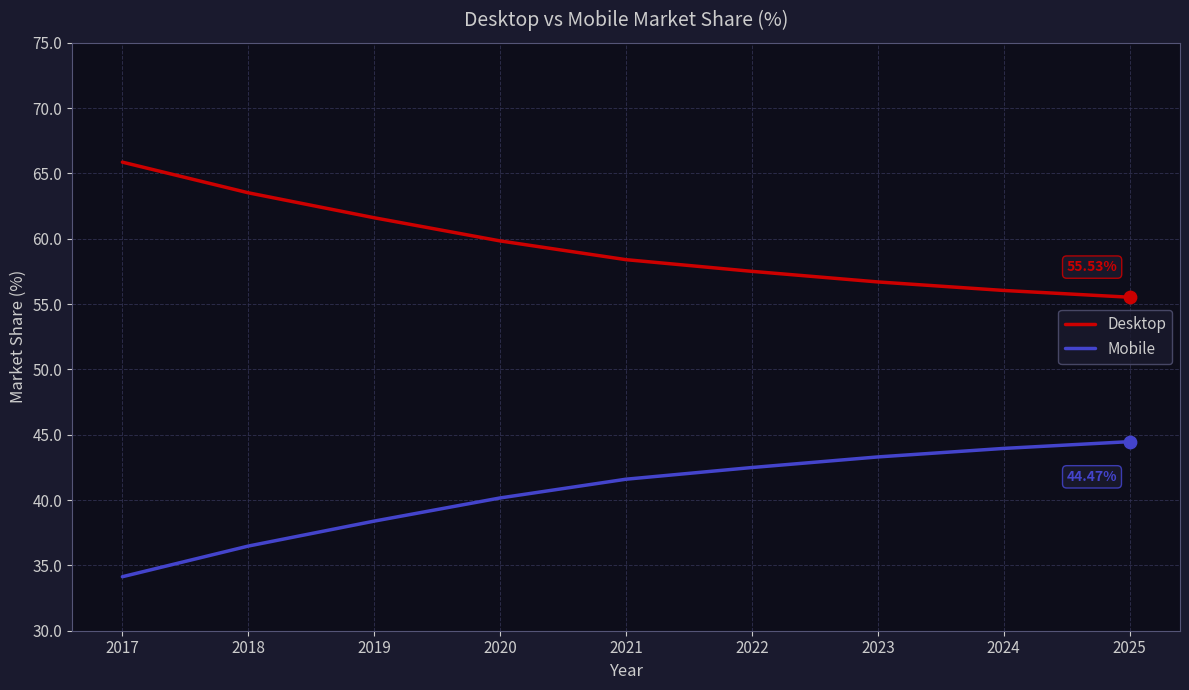

What is the total value across all series at 2020?

100.0